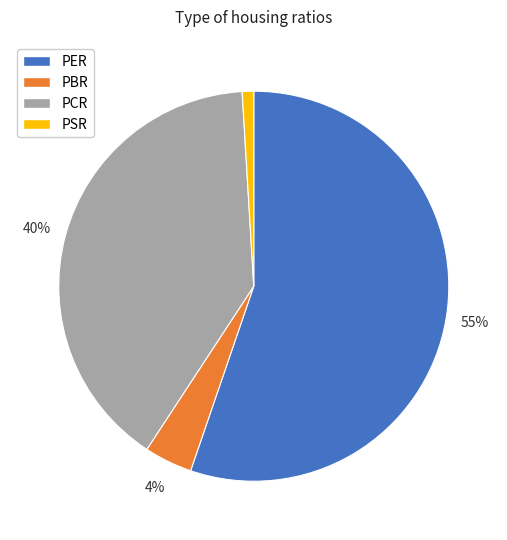

Does PER represent more than half of the total?

Yes